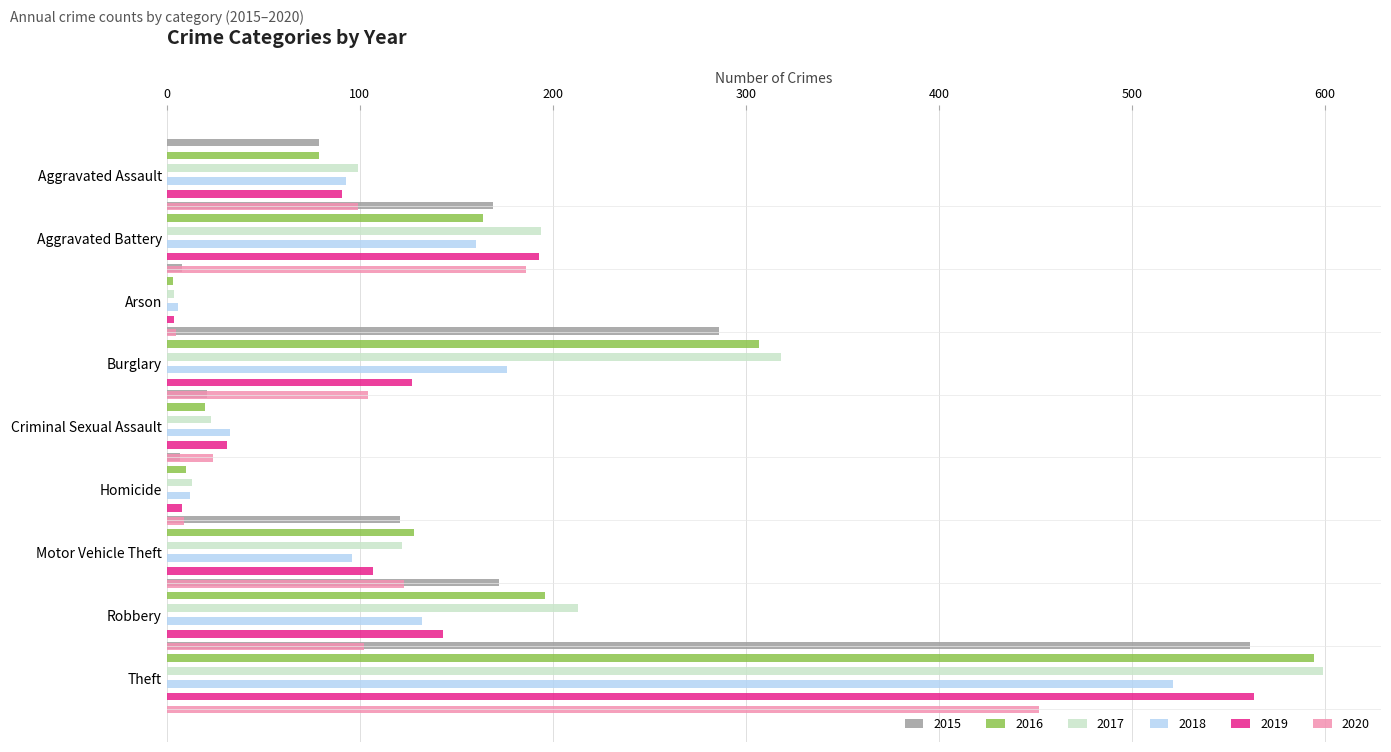

At which category does the chart reach its peak across all series?

Theft